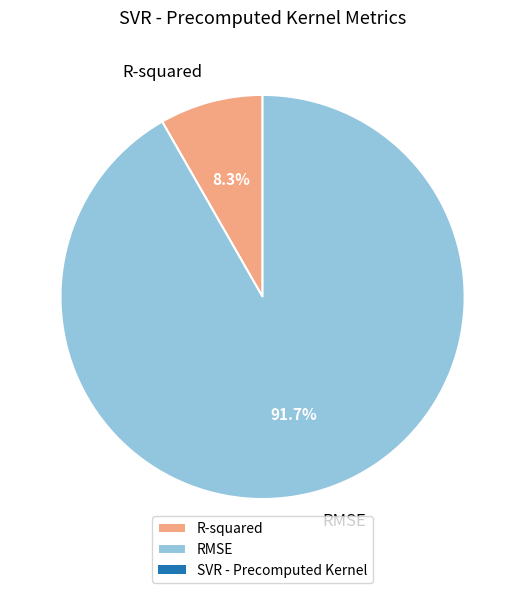

Which category has the smallest portion of the pie?

R-squared